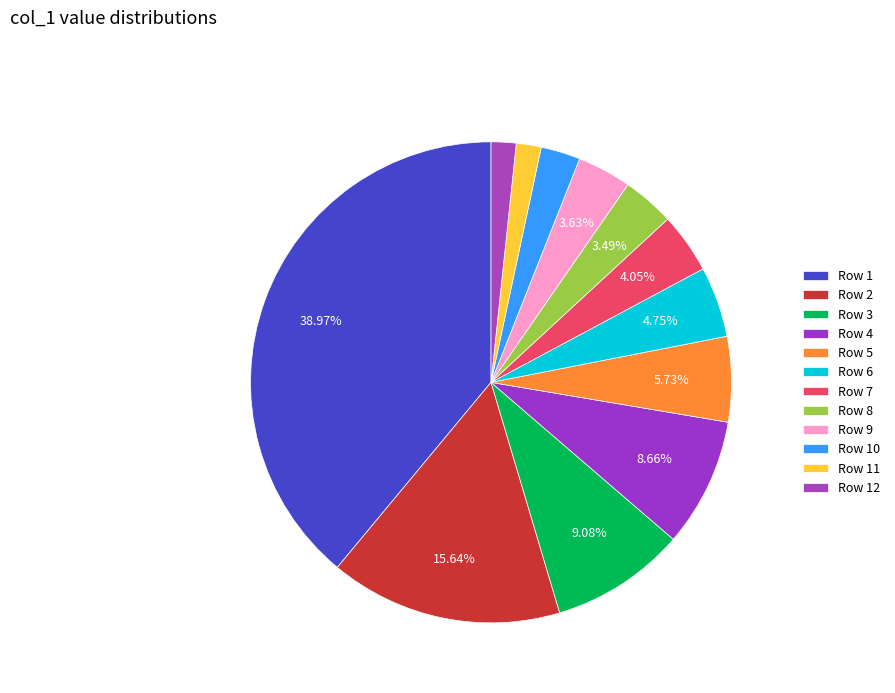

Which slice is the largest?

Row 1